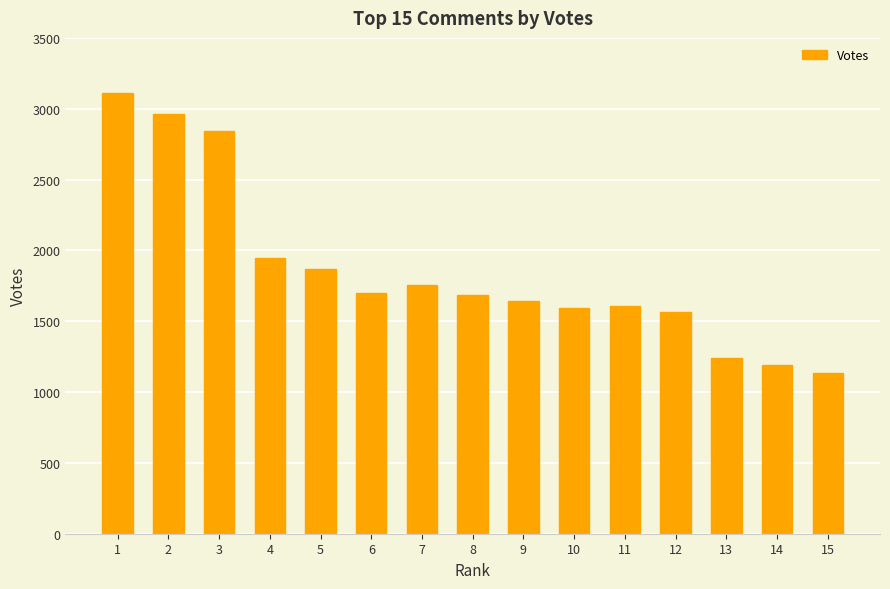

Where does the data first go above 1686?

1